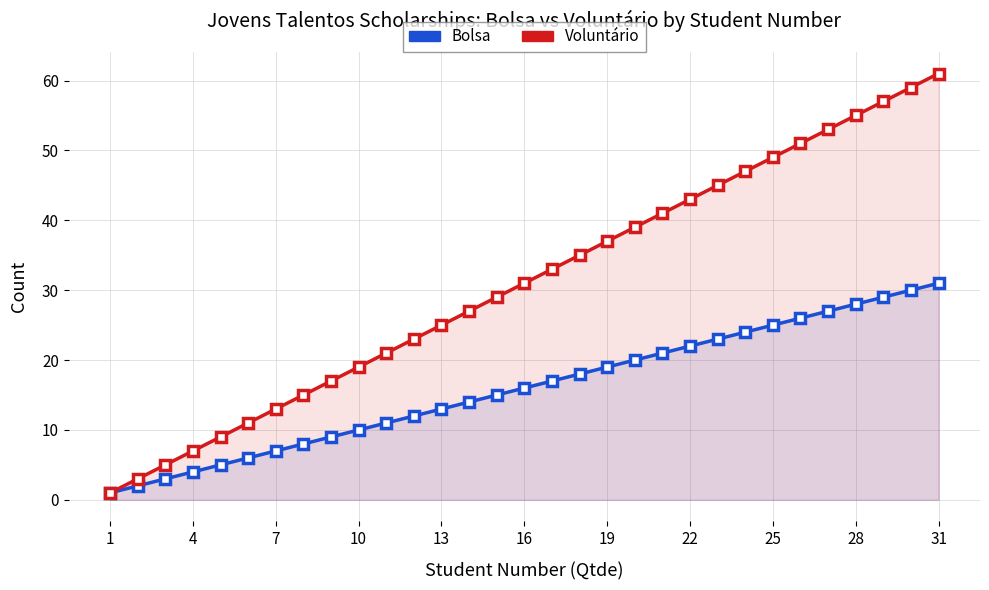

Count the number of categories in the chart.

31